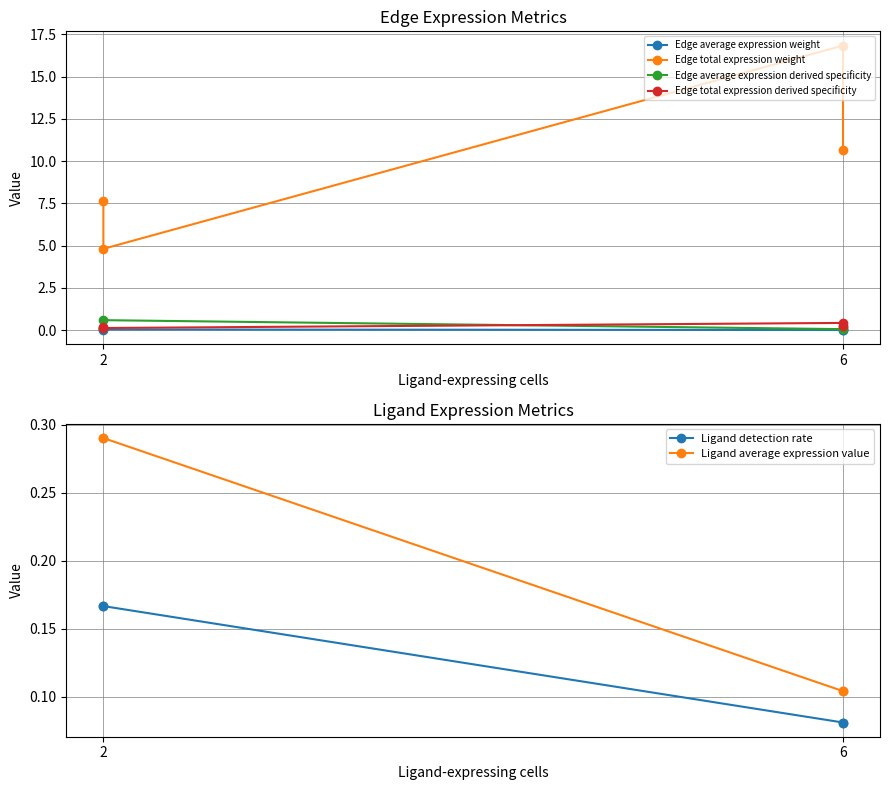

At how many categories does at least one series exceed 14?

1